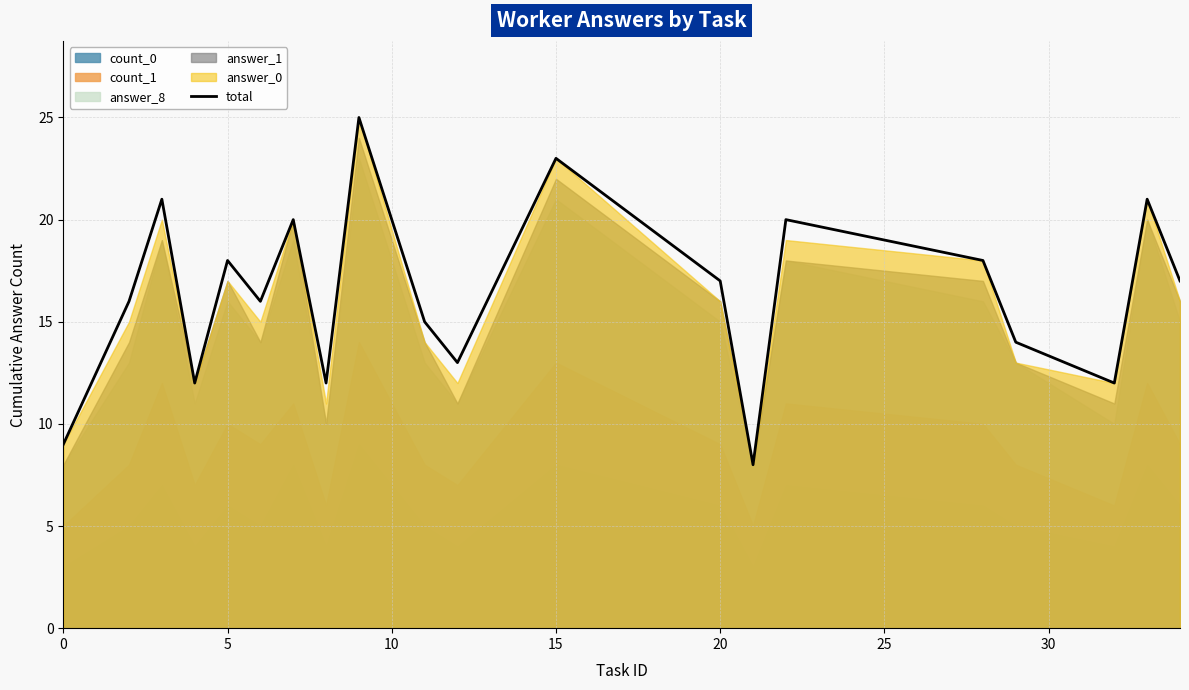

What is the minimum value for total?

8